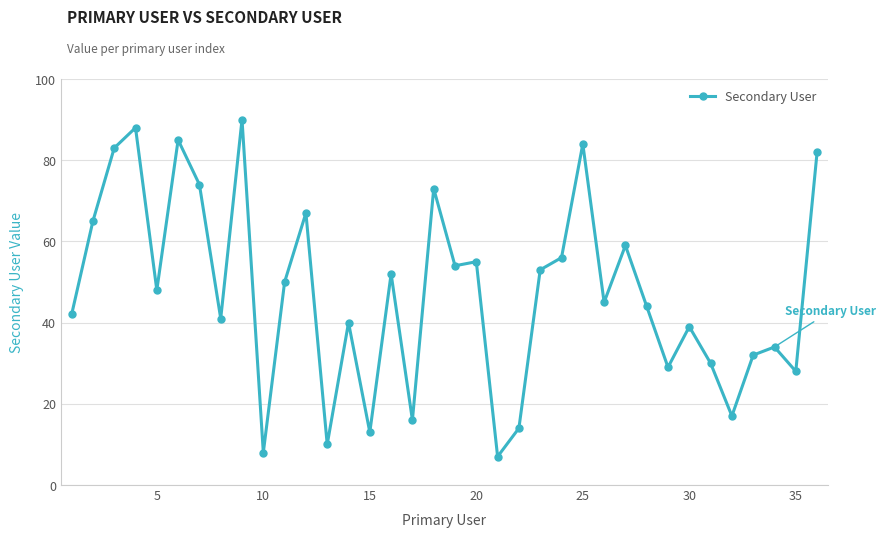

How many lines are shown in the chart?

1